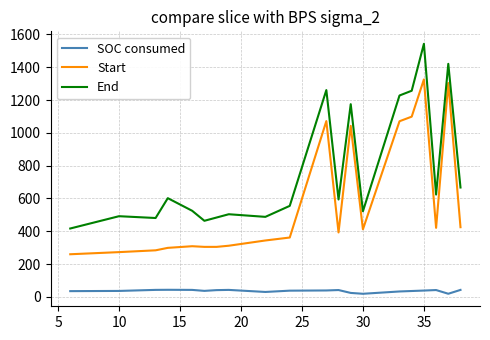

True or false: Start and End cross at least once.

False